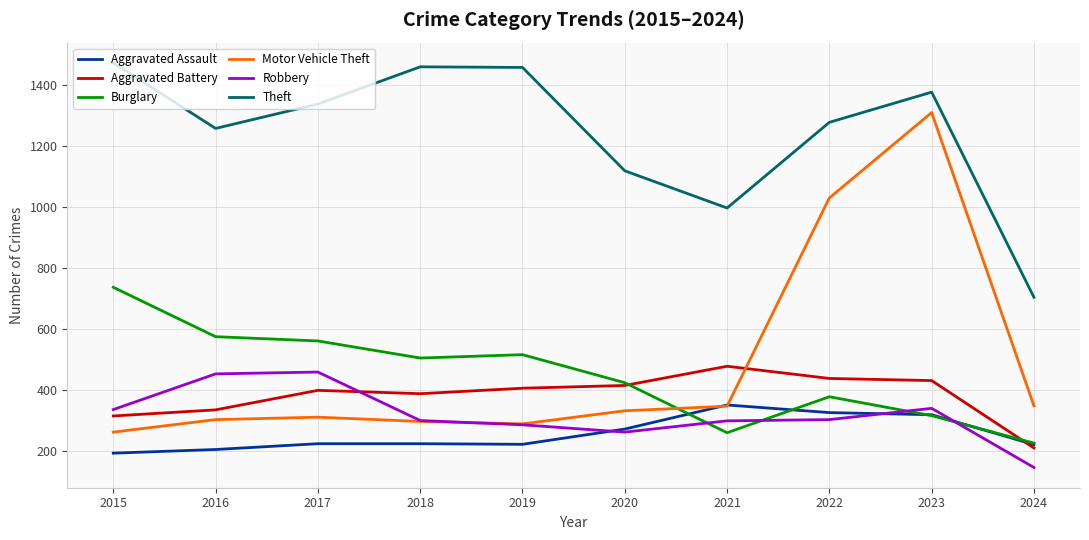

What value does the Burglary series have at 2018?

506